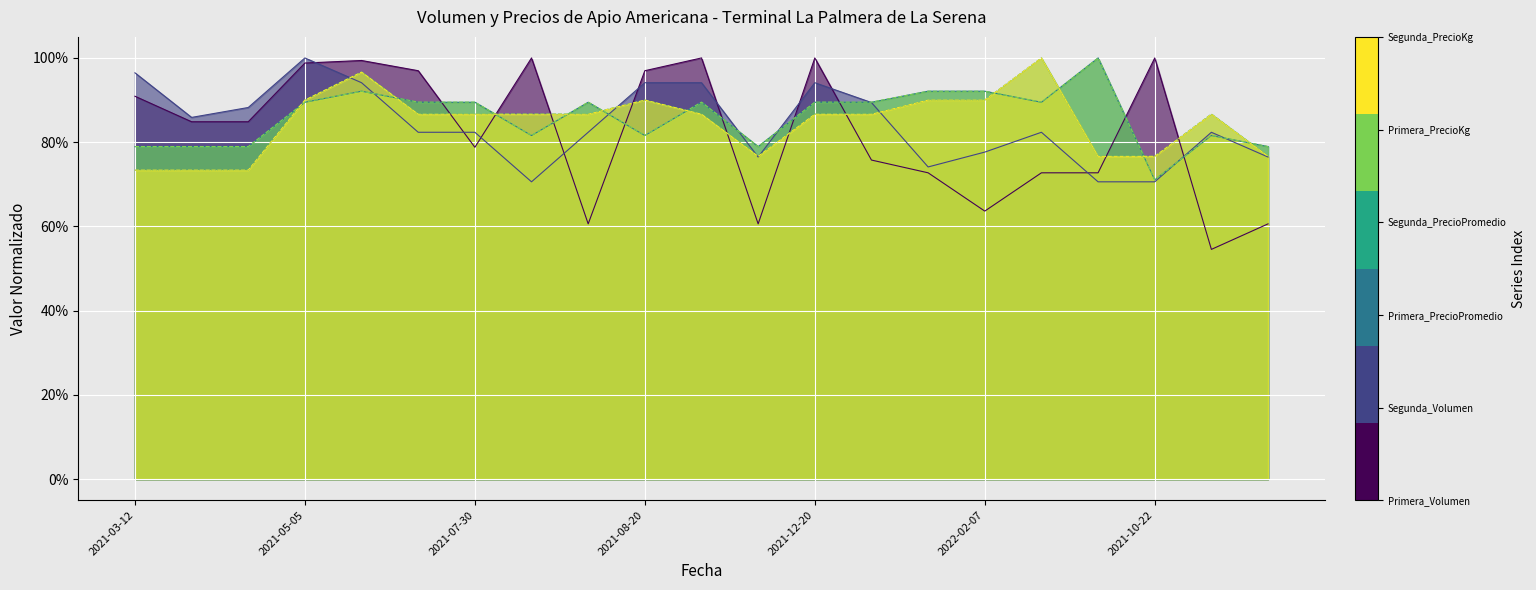

Which series ends up on top after the final intersection of Primera_PrecioPromedio and Segunda_Volumen?

Primera_PrecioPromedio